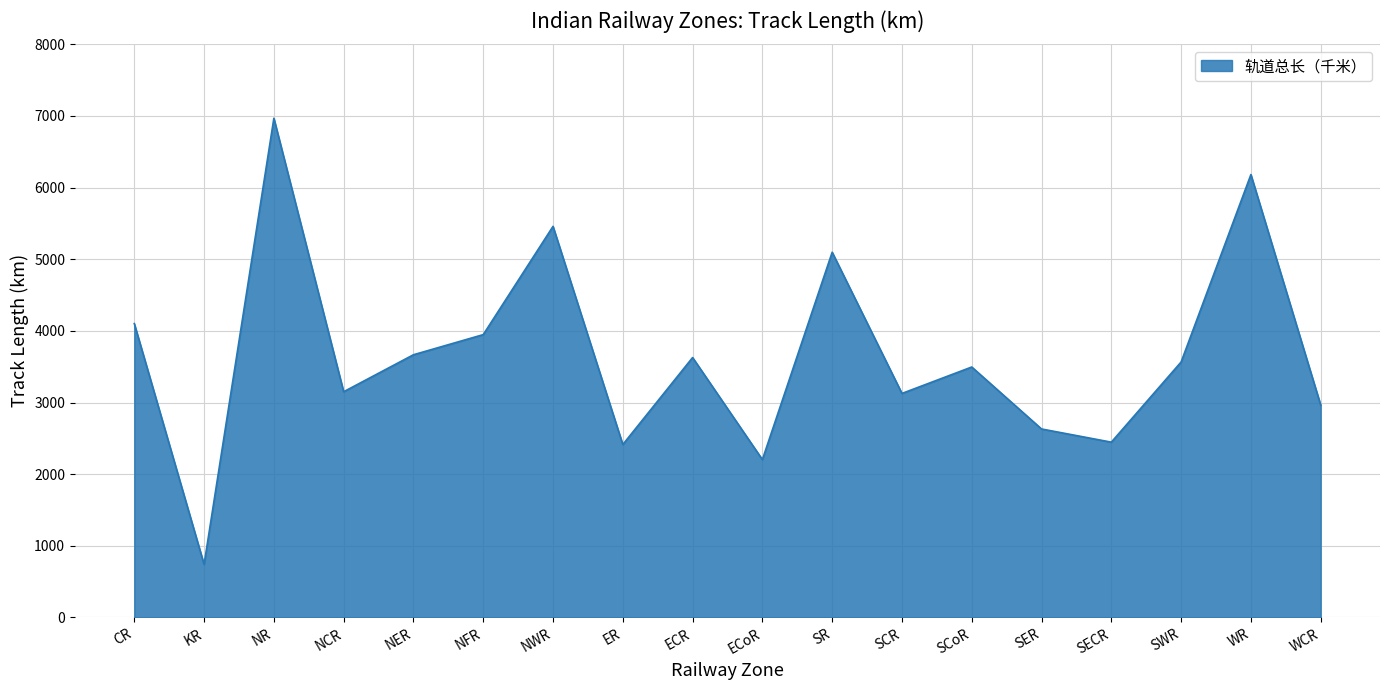

Which category has the lowest value across all series?

KR